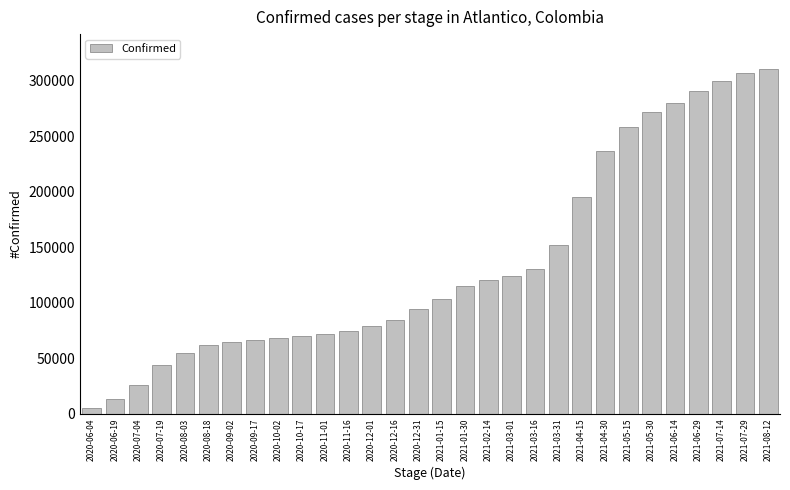

At which category does the chart reach its minimum across all series?

2020-06-04